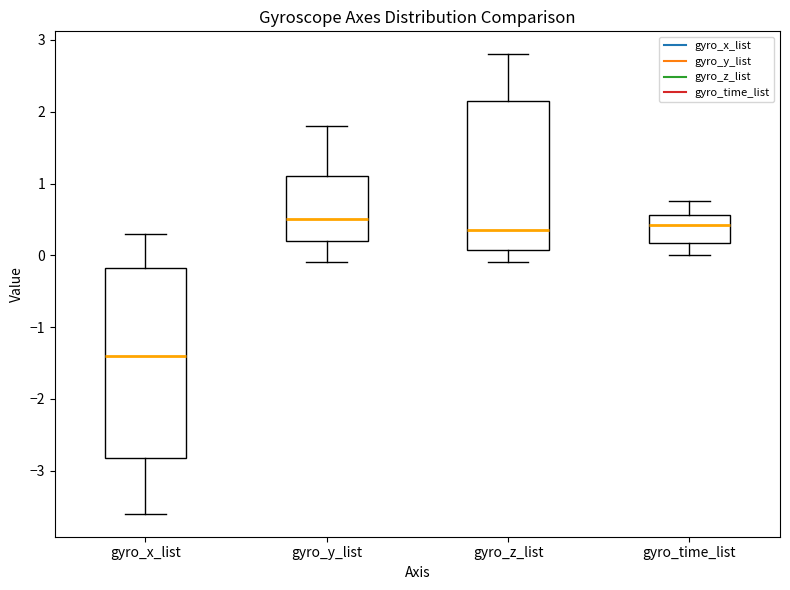

Where is the upper edge of the box for gyro_z_list on the y-axis? The values are not printed on the chart, so give them approximately, as read against the axis.

2.2